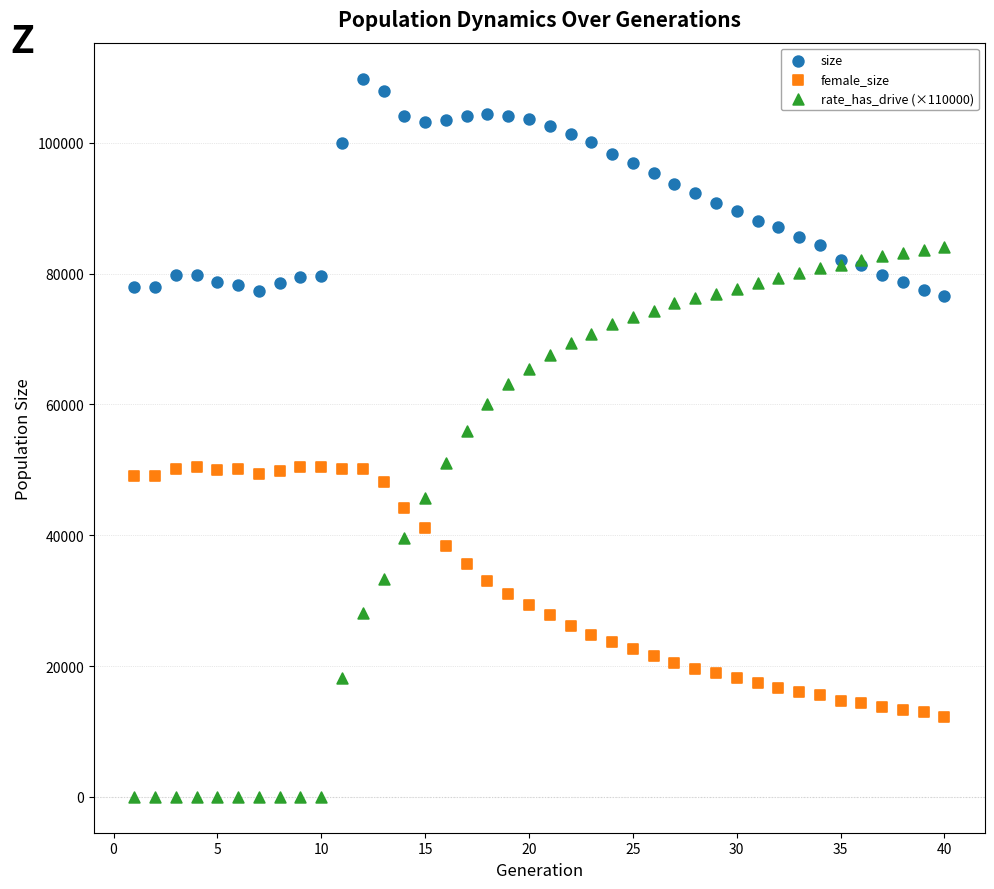

Which series reaches the maximum Y coordinate?

size